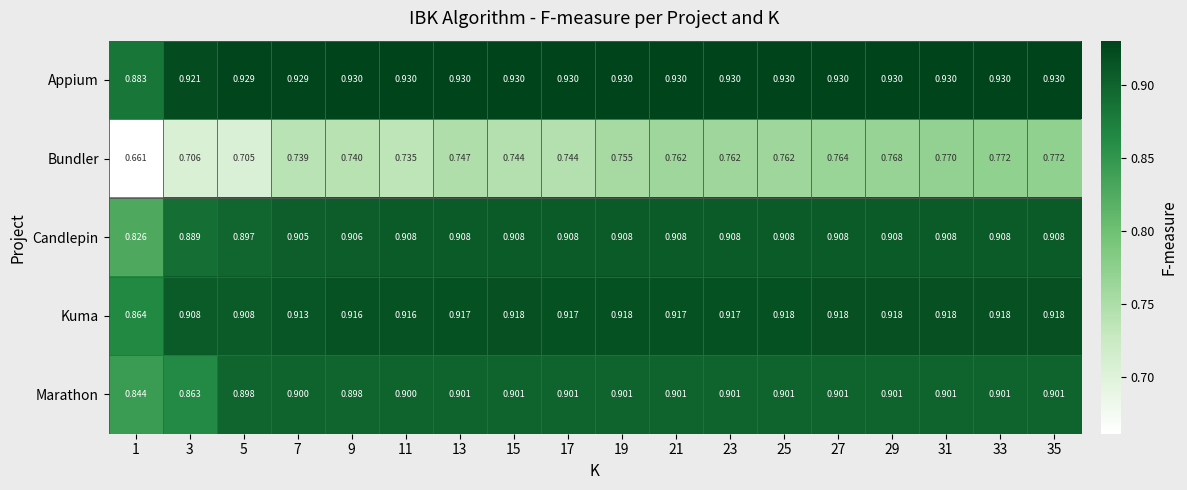

Is the value of Appium at 21 greater than the value of Candlepin at 25?

Yes